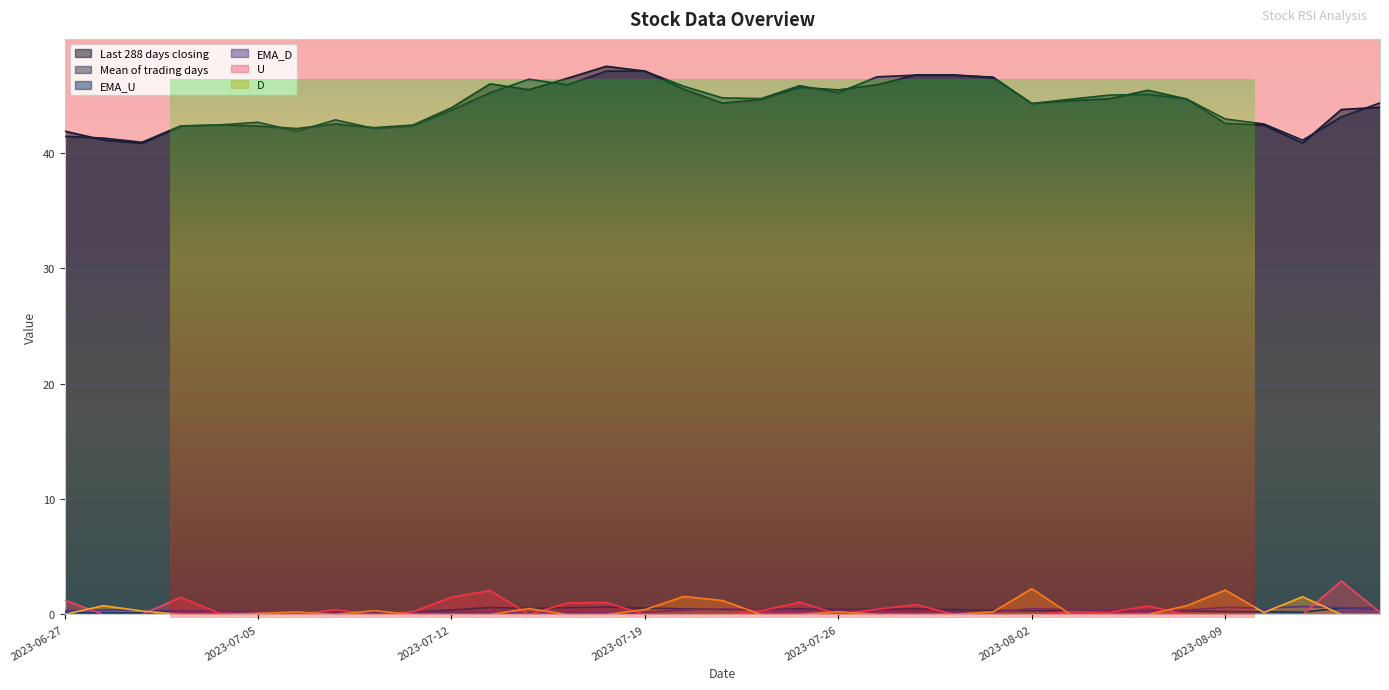

Reading left to right, transcribe all the data shown in this chart.

Last 288 days closing: 2023-06-27=41.9	2023-06-28=41.1	2023-06-29=40.8	2023-06-30=42.3	2023-07-03=42.4	2023-07-05=42.3	2023-07-06=42.1	2023-07-07=42.5	2023-07-10=42.2	2023-07-11=42.4	2023-07-12=43.9	2023-07-13=46.0	2023-07-14=45.5	2023-07-17=46.5	2023-07-18=47.5	2023-07-19=47.1	2023-07-20=45.5	2023-07-21=44.3	2023-07-24=44.6	2023-07-25=45.7	2023-07-26=45.5	2023-07-27=45.9	2023-07-28=46.8	2023-07-31=46.7	2023-08-01=46.5	2023-08-02=44.3	2023-08-03=44.5	2023-08-04=44.7	2023-08-07=45.4	2023-08-08=44.7	2023-08-09=42.6	2023-08-10=42.4	2023-08-11=40.9	2023-08-14=43.8	2023-08-15=43.9
Mean of trading days: 2023-06-27=41.4	2023-06-28=41.3	2023-06-29=40.9	2023-06-30=42.3	2023-07-03=42.4	2023-07-05=42.6	2023-07-06=41.9	2023-07-07=42.9	2023-07-10=42.1	2023-07-11=42.3	2023-07-12=43.7	2023-07-13=45.2	2023-07-14=46.4	2023-07-17=45.9	2023-07-18=47.1	2023-07-19=47.1	2023-07-20=45.8	2023-07-21=44.8	2023-07-24=44.7	2023-07-25=45.8	2023-07-26=45.2	2023-07-27=46.6	2023-07-28=46.7	2023-07-31=46.7	2023-08-01=46.6	2023-08-02=44.3	2023-08-03=44.6	2023-08-04=45.0	2023-08-07=45.1	2023-08-08=44.7	2023-08-09=42.9	2023-08-10=42.5	2023-08-11=41.1	2023-08-14=43.1	2023-08-15=44.3
EMA_U: 2023-06-27=0.2	2023-06-28=0.1	2023-06-29=0.1	2023-06-30=0.3	2023-07-03=0.3	2023-07-05=0.2	2023-07-06=0.2	2023-07-07=0.2	2023-07-10=0.2	2023-07-11=0.2	2023-07-12=0.4	2023-07-13=0.6	2023-07-14=0.5	2023-07-17=0.6	2023-07-18=0.6	2023-07-19=0.6	2023-07-20=0.5	2023-07-21=0.4	2023-07-24=0.4	2023-07-25=0.5	2023-07-26=0.4	2023-07-27=0.4	2023-07-28=0.5	2023-07-31=0.4	2023-08-01=0.4	2023-08-02=0.3	2023-08-03=0.3	2023-08-04=0.3	2023-08-07=0.3	2023-08-08=0.3	2023-08-09=0.3	2023-08-10=0.2	2023-08-11=0.2	2023-08-14=0.6	2023-08-15=0.5
EMA_D: 2023-06-27=0.3	2023-06-28=0.4	2023-06-29=0.4	2023-06-30=0.3	2023-07-03=0.3	2023-07-05=0.3	2023-07-06=0.2	2023-07-07=0.2	2023-07-10=0.2	2023-07-11=0.2	2023-07-12=0.2	2023-07-13=0.1	2023-07-14=0.2	2023-07-17=0.2	2023-07-18=0.1	2023-07-19=0.2	2023-07-20=0.4	2023-07-21=0.5	2023-07-24=0.4	2023-07-25=0.4	2023-07-26=0.3	2023-07-27=0.3	2023-07-28=0.3	2023-07-31=0.2	2023-08-01=0.2	2023-08-02=0.5	2023-08-03=0.4	2023-08-04=0.4	2023-08-07=0.3	2023-08-08=0.4	2023-08-09=0.6	2023-08-10=0.6	2023-08-11=0.7	2023-08-14=0.6	2023-08-15=0.5
U: 2023-06-27=1.2	2023-06-28=0.0	2023-06-29=0.0	2023-06-30=1.5	2023-07-03=0.1	2023-07-05=0.0	2023-07-06=0.0	2023-07-07=0.4	2023-07-10=0.0	2023-07-11=0.2	2023-07-12=1.5	2023-07-13=2.1	2023-07-14=0.0	2023-07-17=1.0	2023-07-18=1.0	2023-07-19=0.0	2023-07-20=0.0	2023-07-21=0.0	2023-07-24=0.3	2023-07-25=1.1	2023-07-26=0.0	2023-07-27=0.4	2023-07-28=0.9	2023-07-31=0.0	2023-08-01=0.0	2023-08-02=0.0	2023-08-03=0.2	2023-08-04=0.2	2023-08-07=0.7	2023-08-08=0.0	2023-08-09=0.0	2023-08-10=0.0	2023-08-11=0.0	2023-08-14=2.9	2023-08-15=0.2
D: 2023-06-27=0.0	2023-06-28=0.8	2023-06-29=0.3	2023-06-30=0.0	2023-07-03=0.0	2023-07-05=0.1	2023-07-06=0.2	2023-07-07=0.0	2023-07-10=0.3	2023-07-11=0.0	2023-07-12=0.0	2023-07-13=0.0	2023-07-14=0.5	2023-07-17=0.0	2023-07-18=0.0	2023-07-19=0.4	2023-07-20=1.6	2023-07-21=1.2	2023-07-24=0.0	2023-07-25=0.0	2023-07-26=0.2	2023-07-27=0.0	2023-07-28=0.0	2023-07-31=0.0	2023-08-01=0.2	2023-08-02=2.2	2023-08-03=0.0	2023-08-04=0.0	2023-08-07=0.0	2023-08-08=0.8	2023-08-09=2.1	2023-08-10=0.2	2023-08-11=1.5	2023-08-14=0.0	2023-08-15=0.0